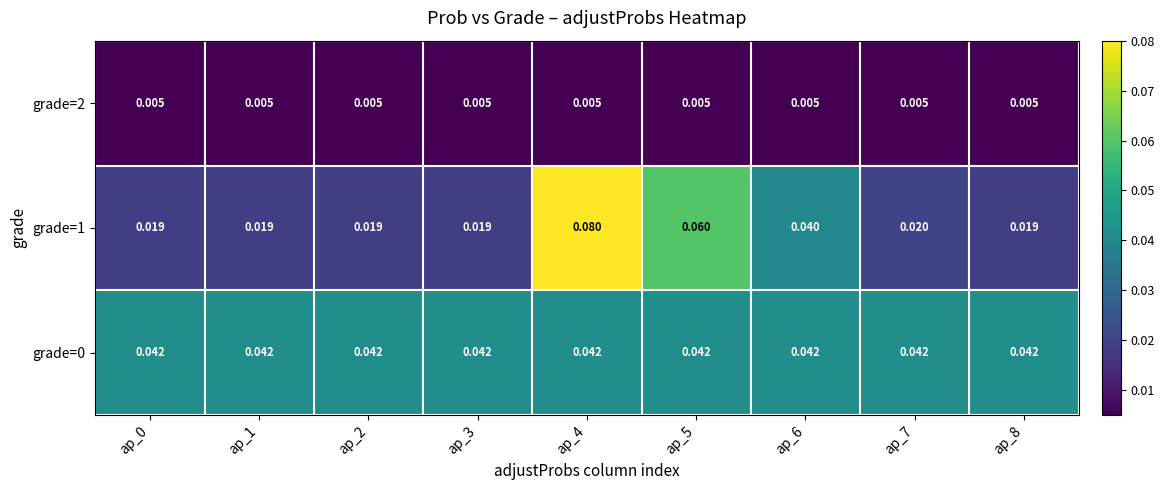

Count the number of data series in this chart.

3